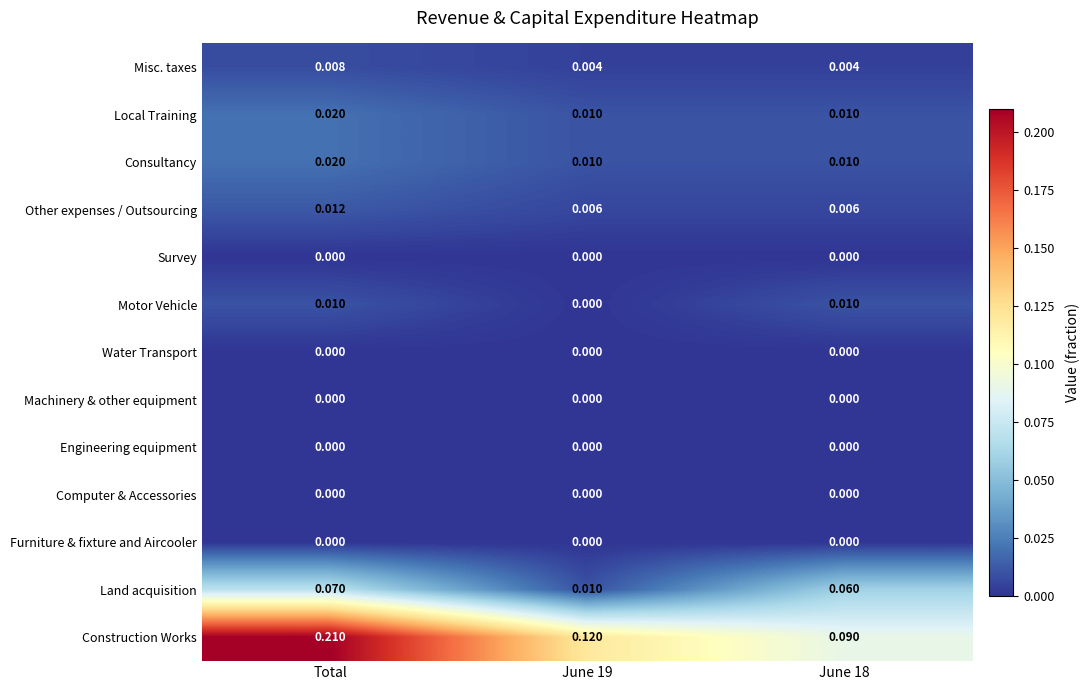

Which series has the largest range (max minus min)?

Construction Works